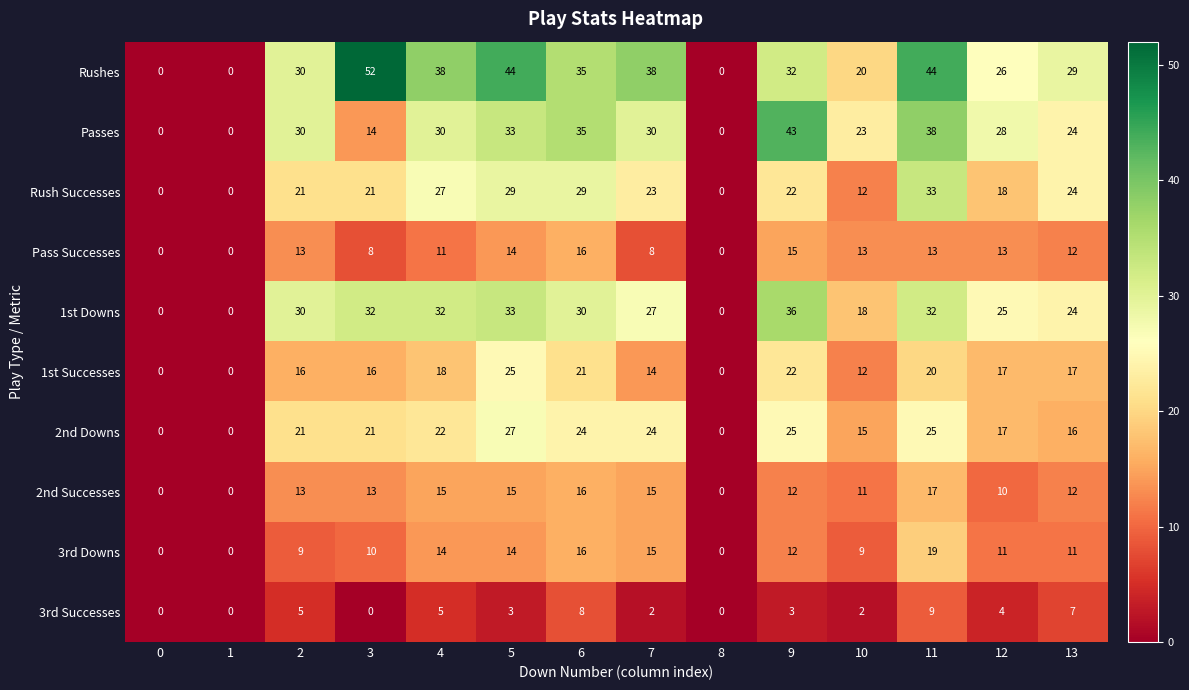

What is the difference between the maximum and second lowest values in the Rushes series?

52